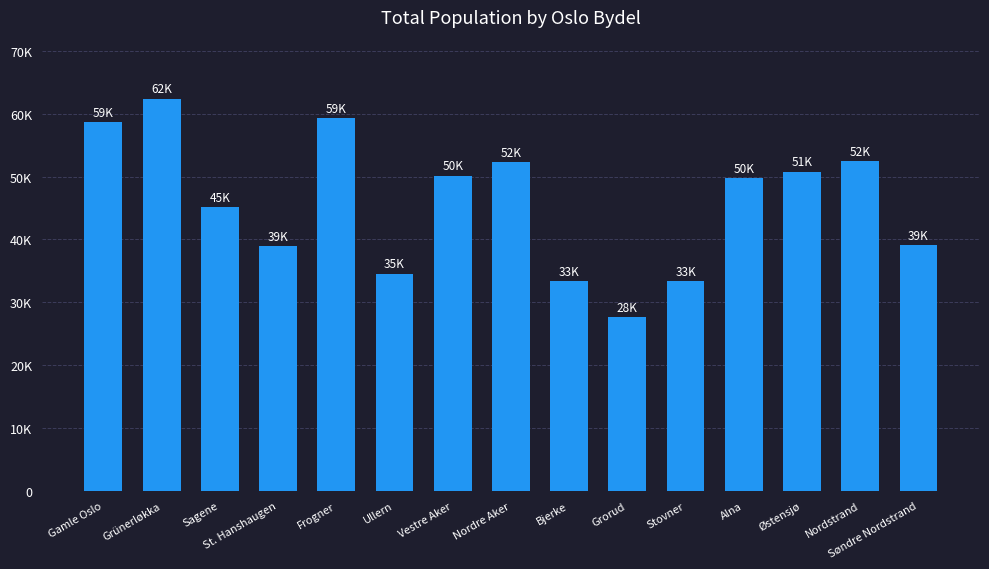

Rank the categories by value from lowest to highest.

Grorud, Stovner, Bjerke, Ullern, St. Hanshaugen, Søndre Nordstrand, Sagene, Alna, Vestre Aker, Østensjø, Nordre Aker, Nordstrand, Gamle Oslo, Frogner, Grünerløkka